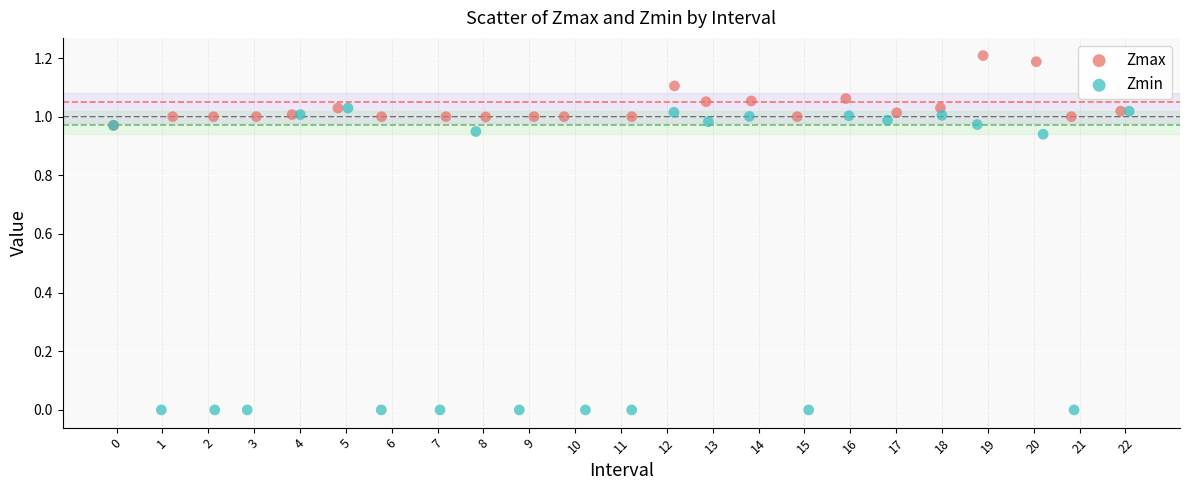

Which series has the largest Y range (max minus min)?

Zmin